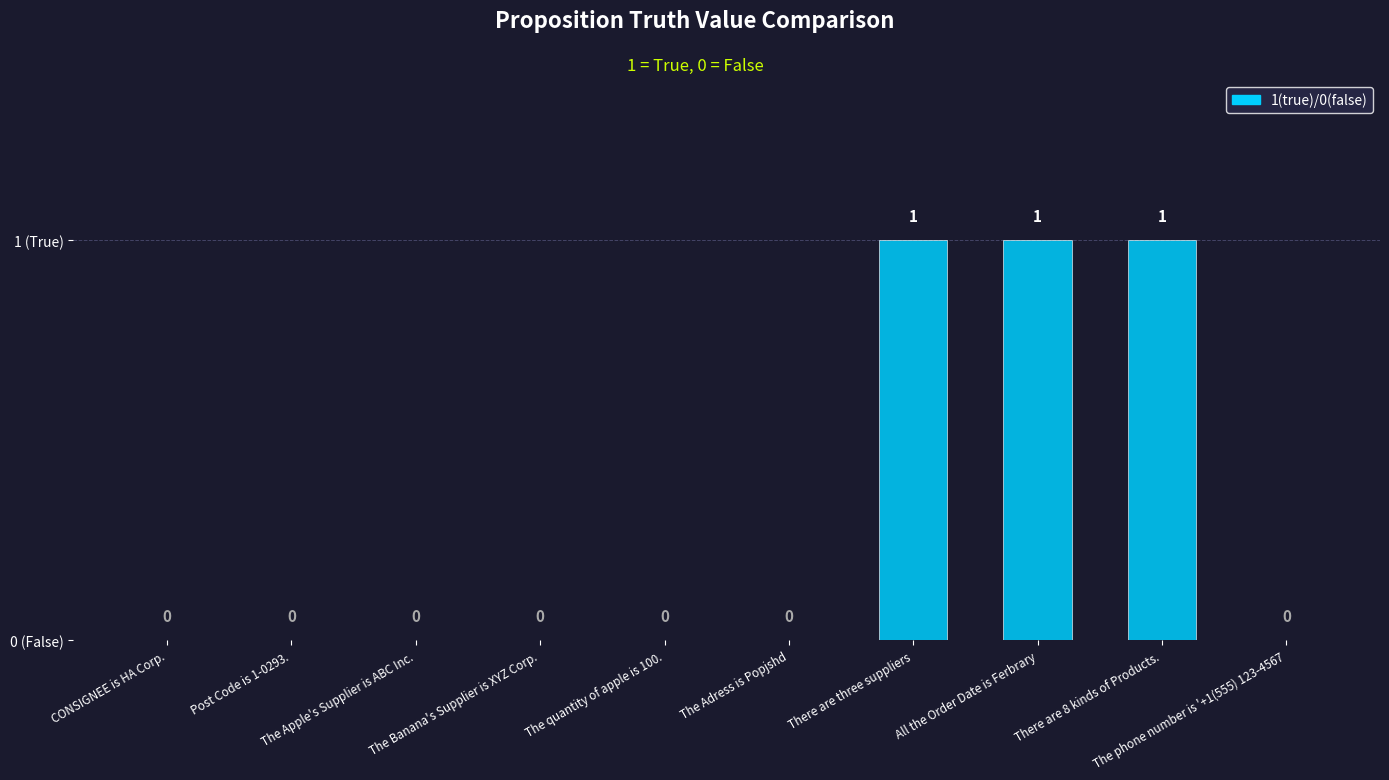

Reading right to left, list all the values displayed in this chart.

The phone number is '+1(555) 123-4567=0	There are 8 kinds of Products.=1	All the Order Date is Ferbrary=1	There are three suppliers=1	The Adress is Popjshd=0	The quantity of apple is 100.=0	The Banana's Supplier is XYZ Corp.=0	The Apple's Supplier is ABC Inc.=0	Post Code is 1-0293.=0	CONSIGNEE is HA Corp.=0